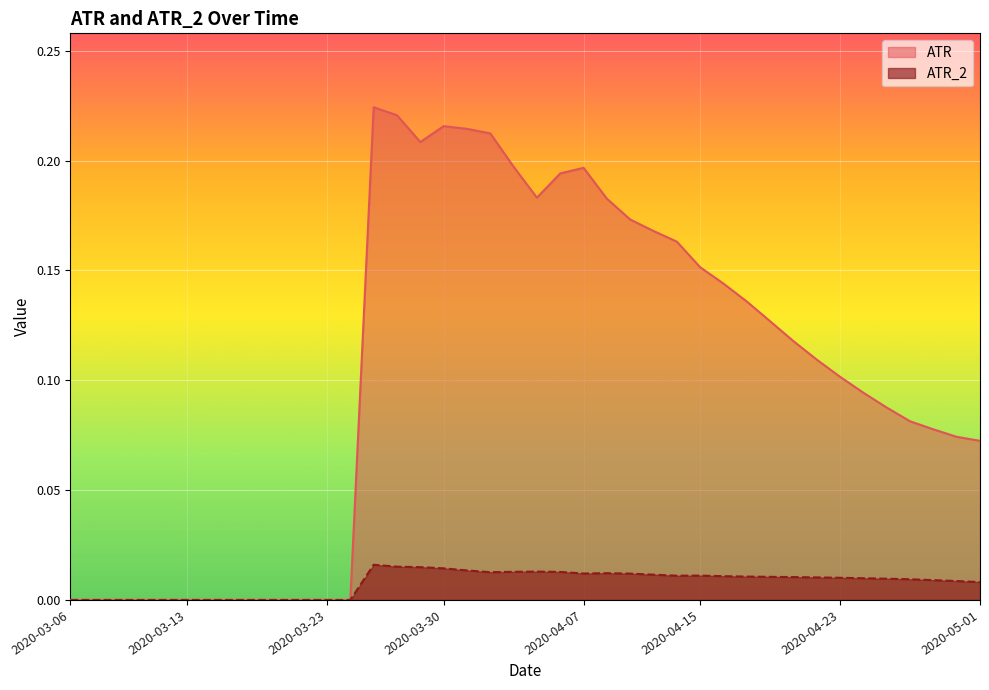

True or false: ATR has more than 0 interior local peaks.

True